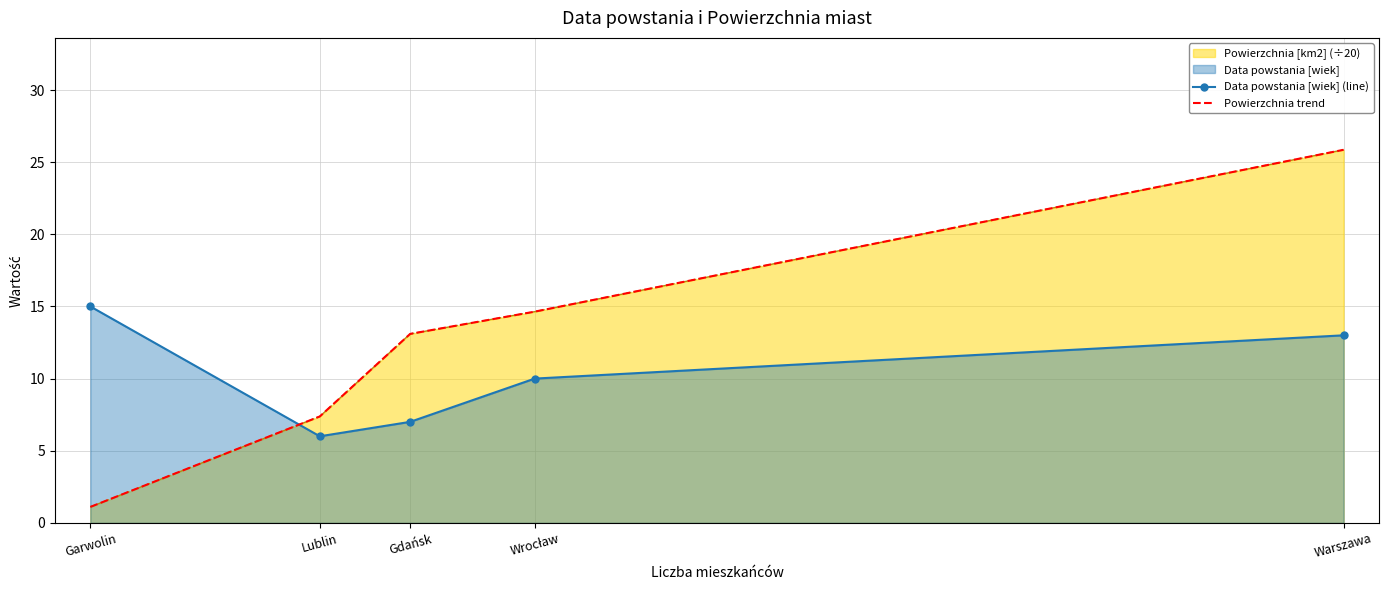

True or false: Data powstania [wiek] (line) and Powierzchnia trend intersect in this chart.

True